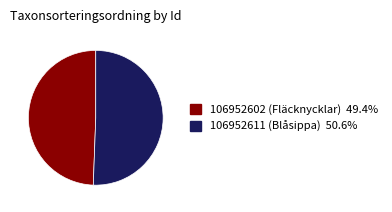

Count the number of slices in the pie.

2